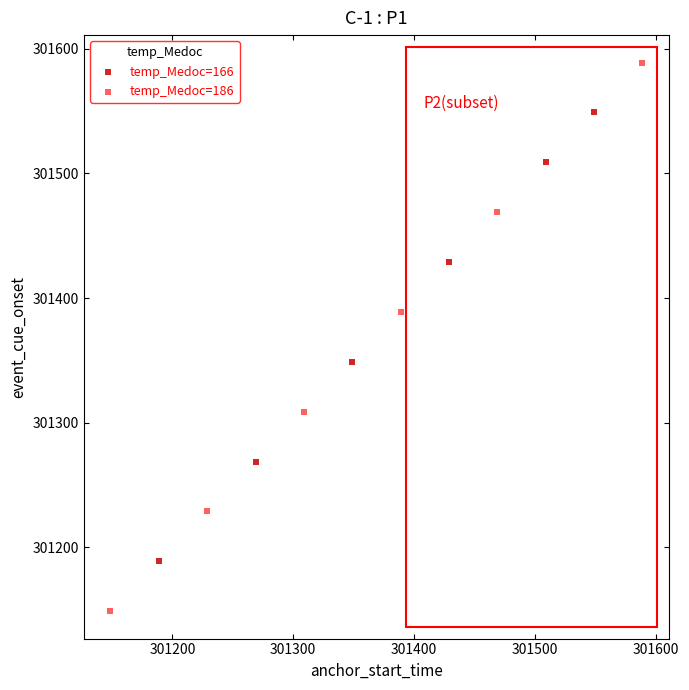

Which series has the widest spread of Y values?

temp_Medoc=186